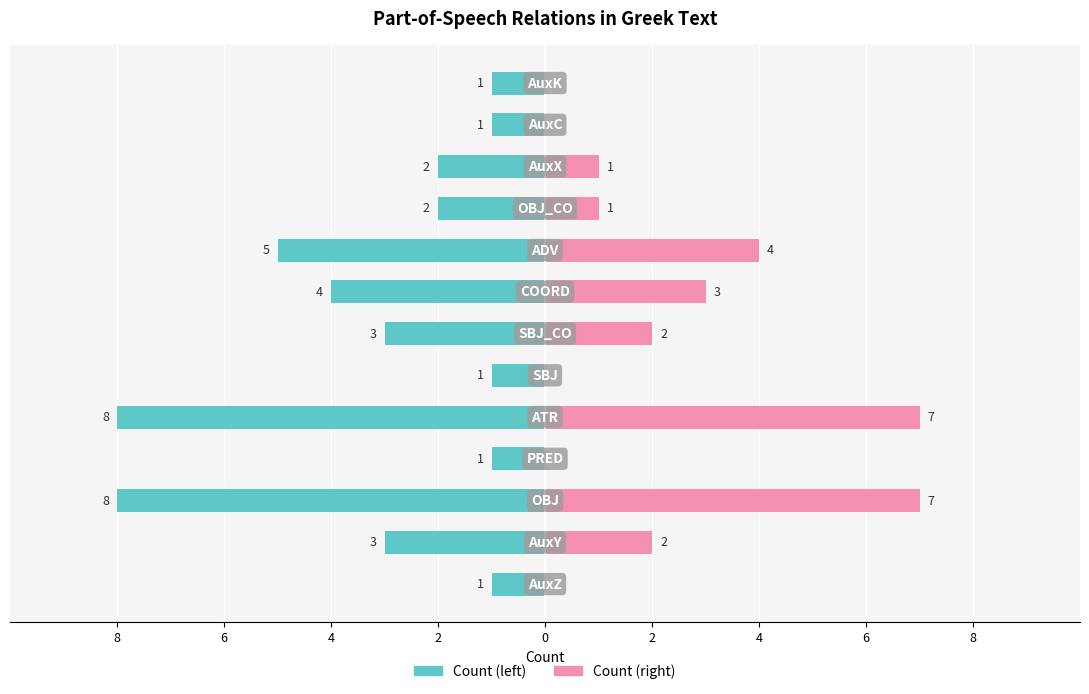

How many values in the Count (right) series exceed 1?

6